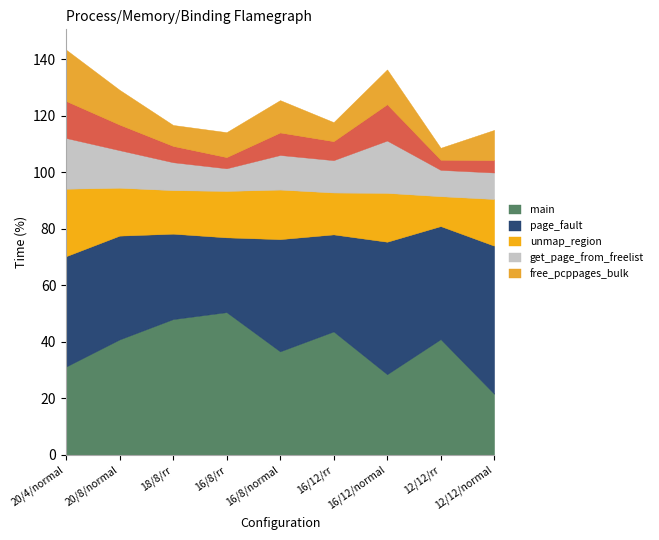

What is the minimum value for page_fault?

26.5